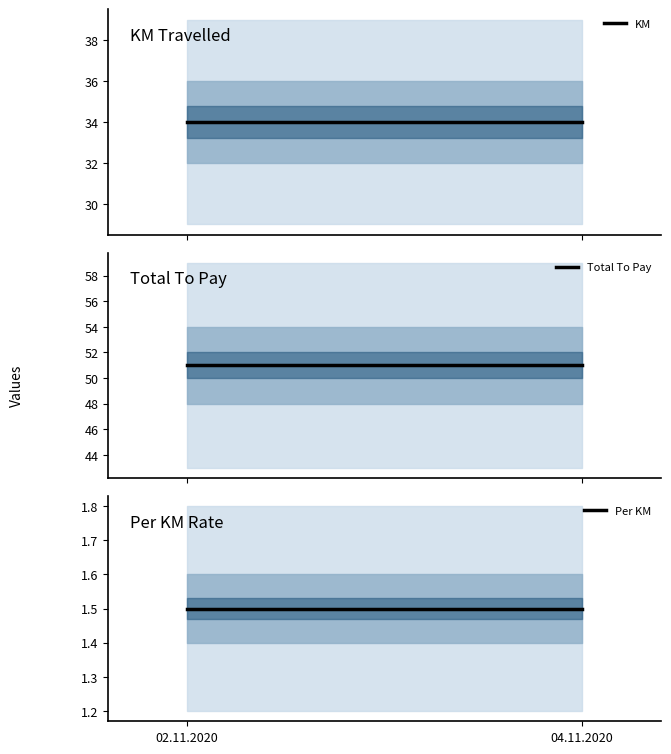

Does the chart display data point markers on the line(s)?

No